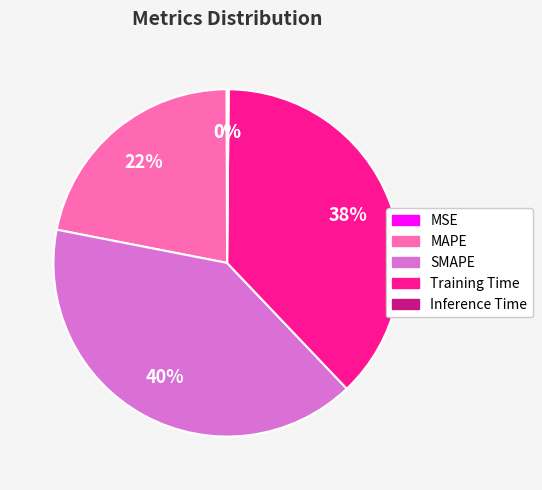

Does any single category account for the majority?

No